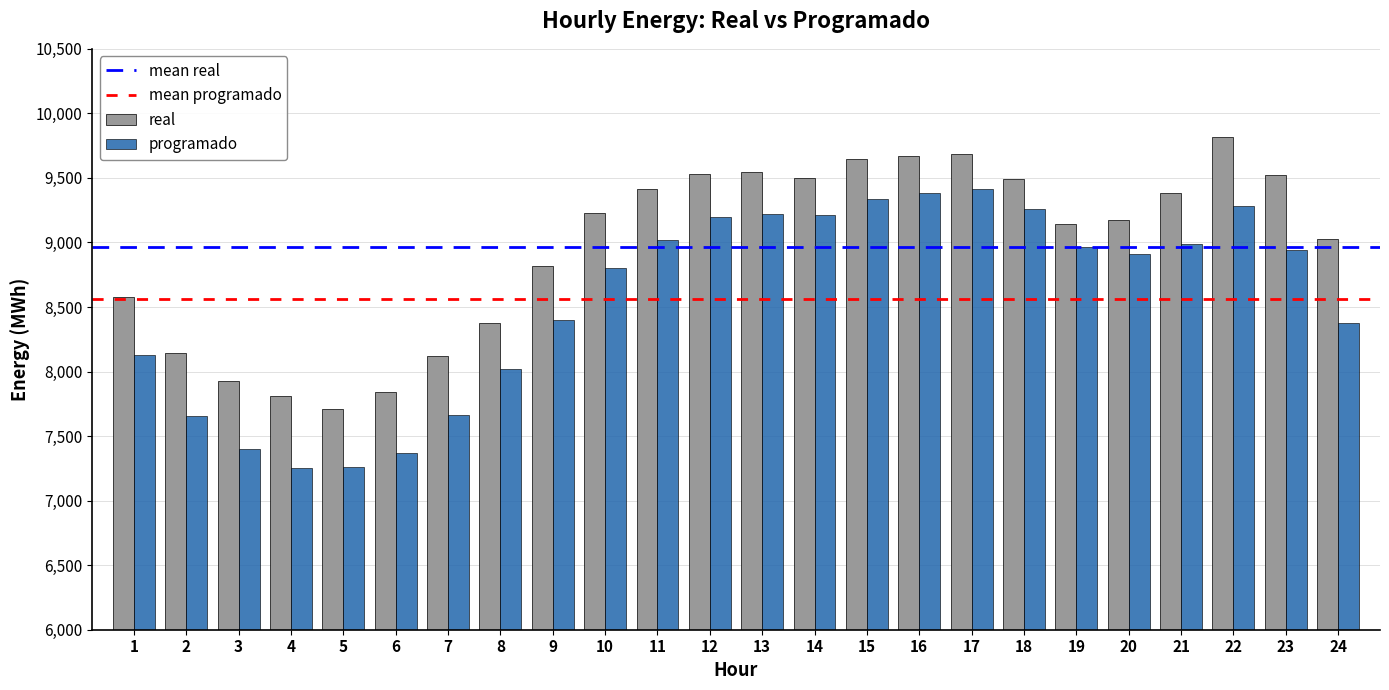

What is the average value of the programado series?

8560.3